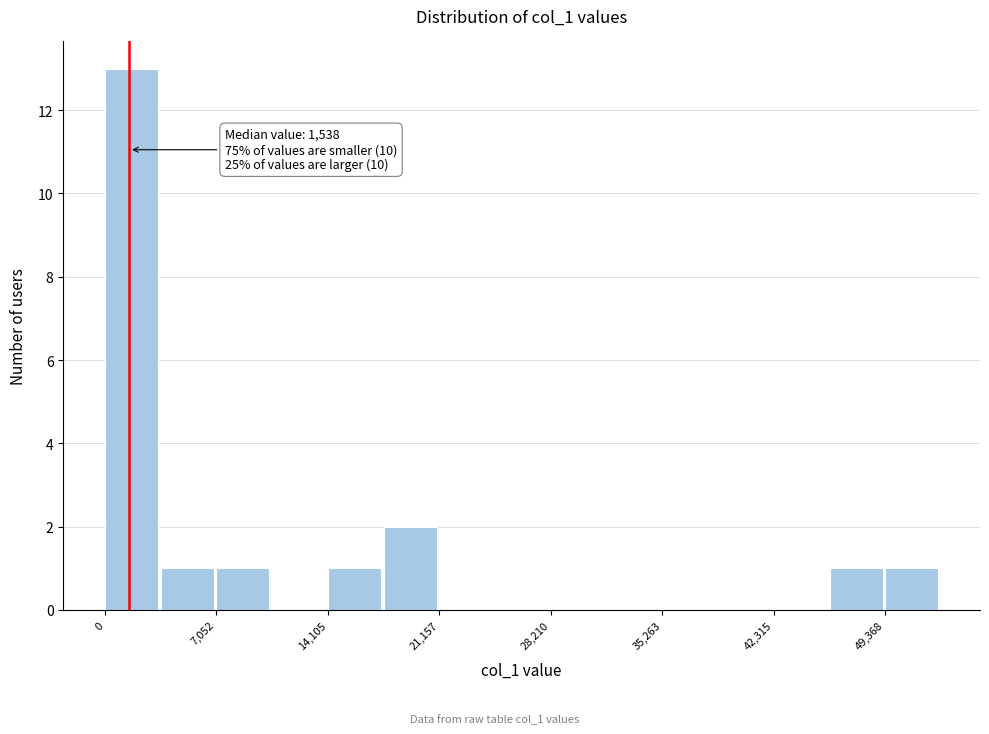

Around what value on the x-axis is the tallest bar? Give the approximate position of its centre, as read against the axis.

2000